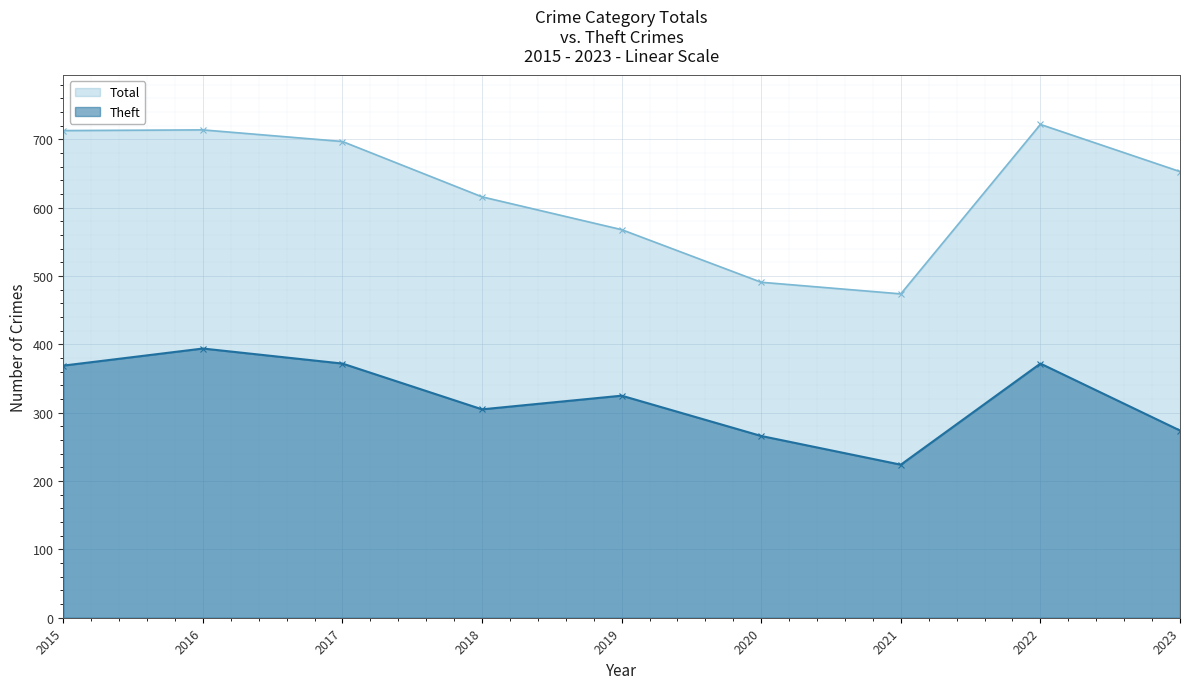

True or false: Total and Theft intersect in this chart.

False